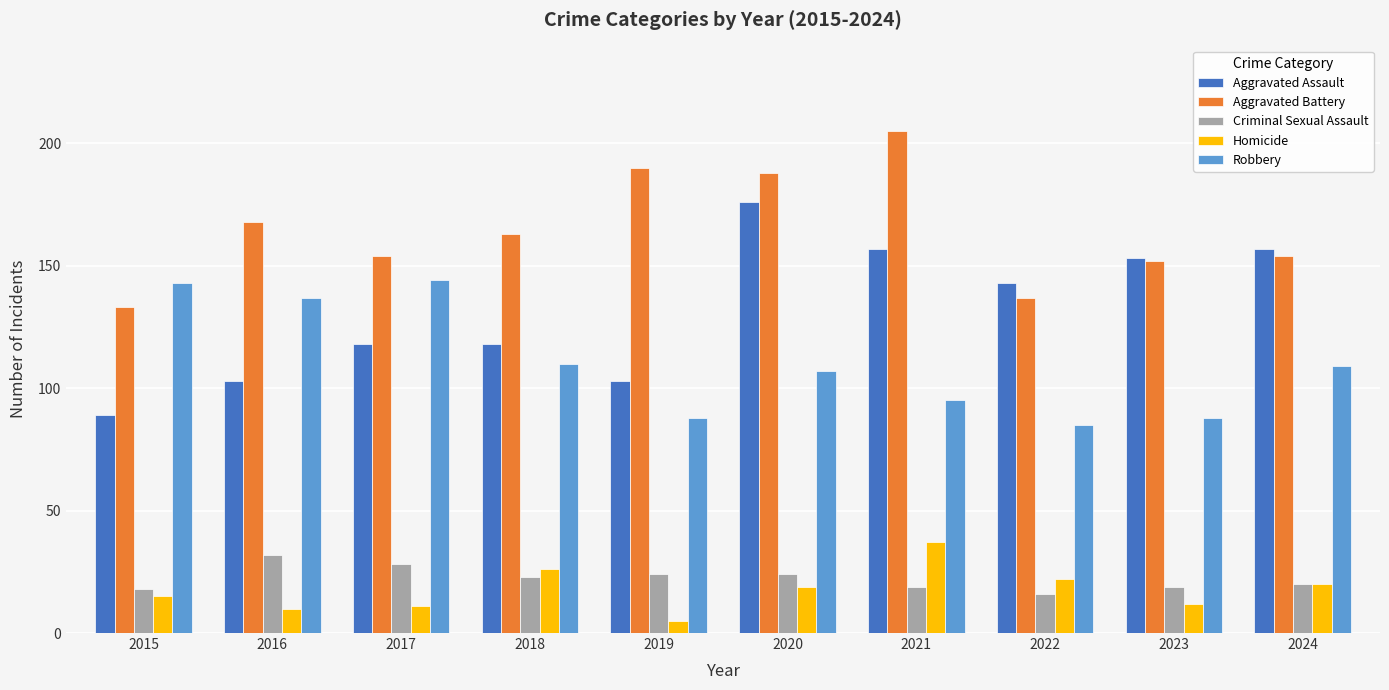

The Aggravated Battery series shows 41 at 2018. True or false?

False